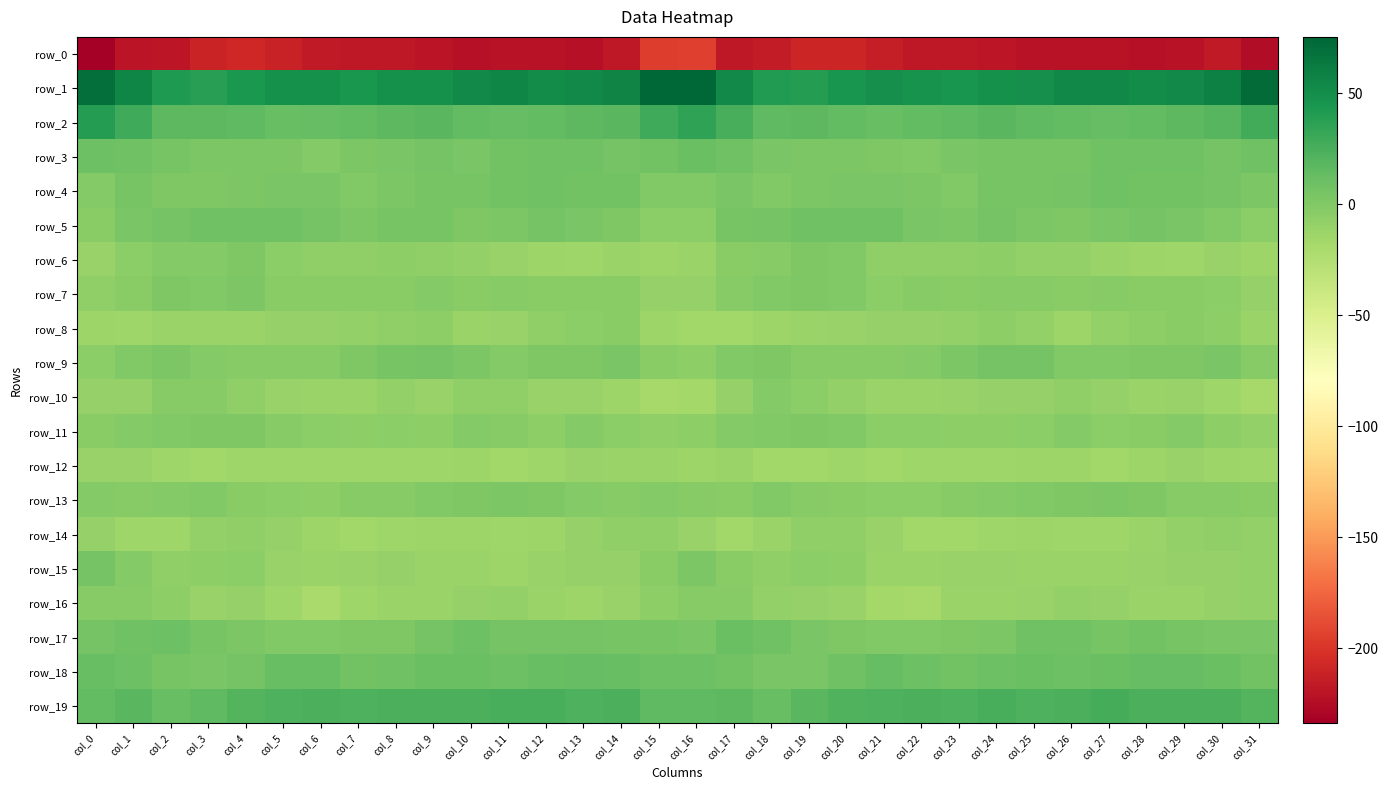

What is the greatest value displayed?

75.3